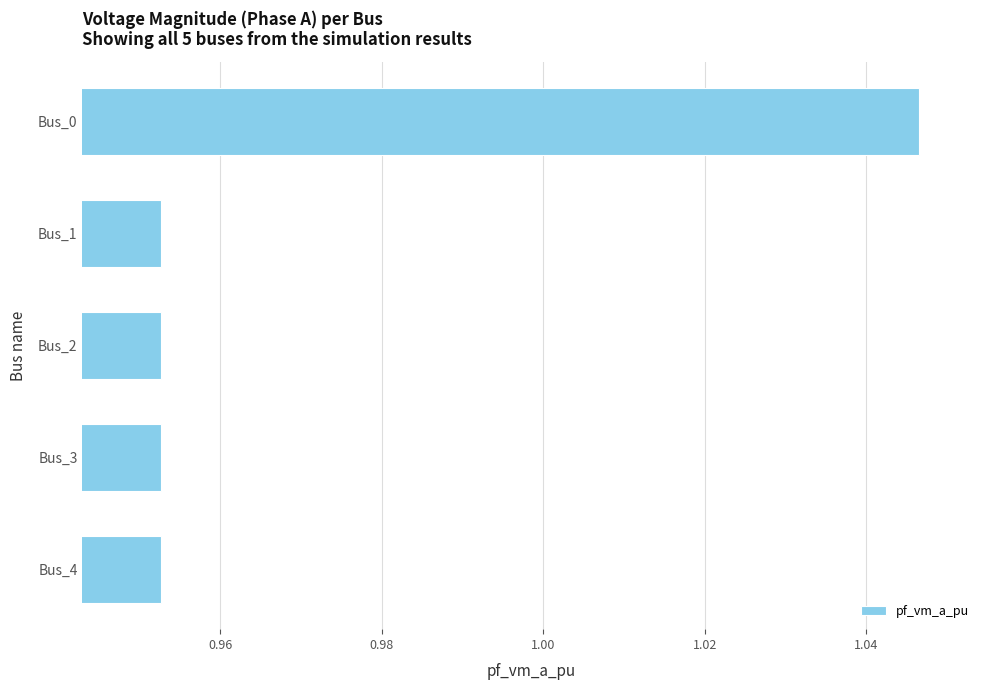

Which has a higher value, Bus_0 or Bus_1?

Bus_0